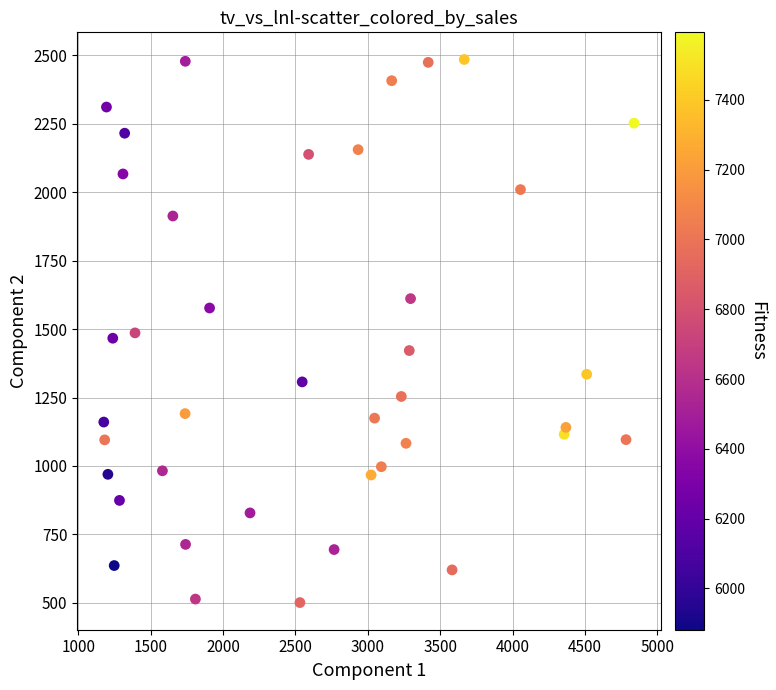

What is the range of X values (max minus min)?

3662.9